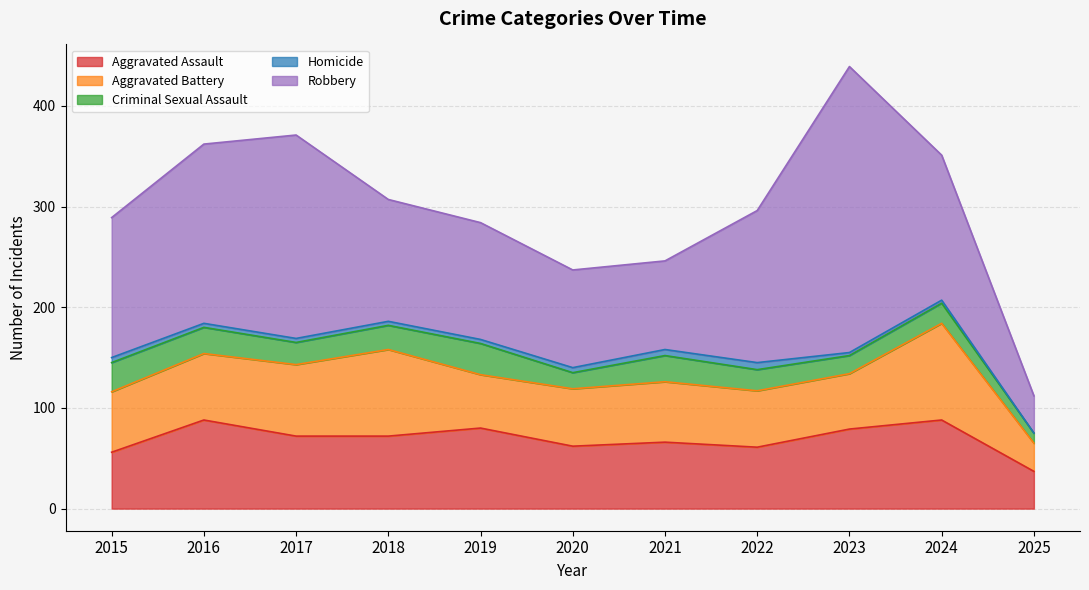

What are all the series names shown in the legend?

Aggravated Assault, Aggravated Battery, Criminal Sexual Assault, Homicide, Robbery